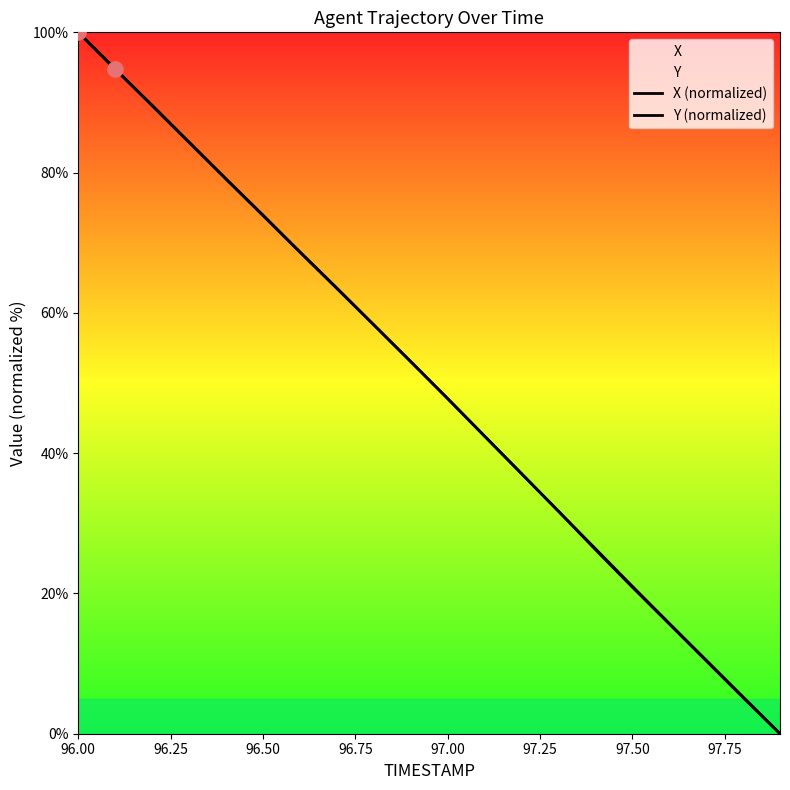

Which series has the largest Y range (max minus min)?

X (normalized)